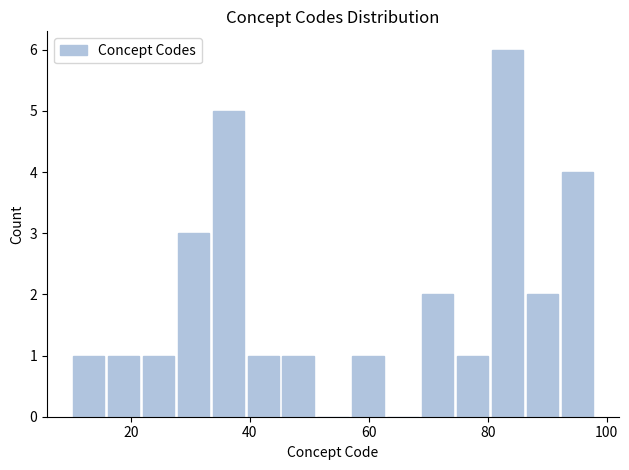

Read against the x-axis, roughly where is the centre of the tallest bar?

84